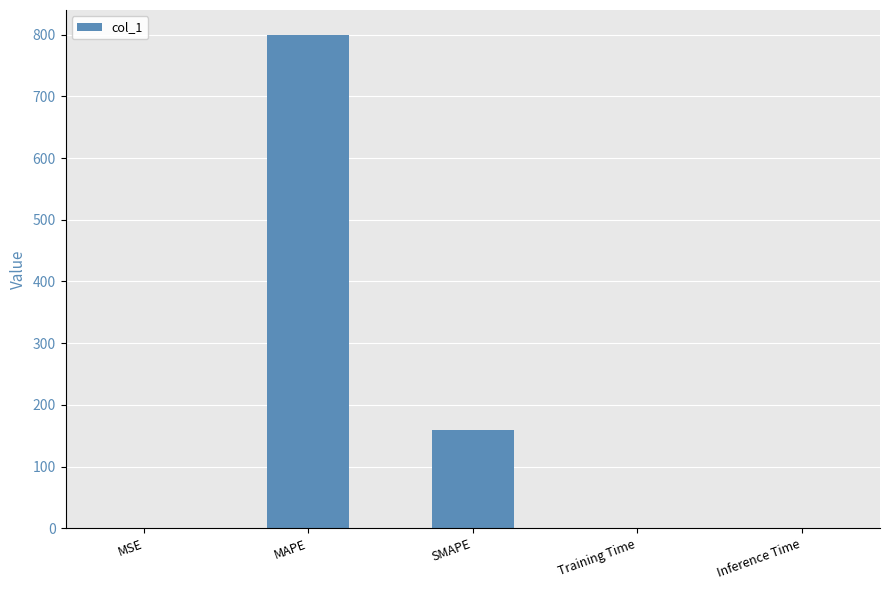

The chart shows a value of 160.0 at SMAPE. True or false?

True